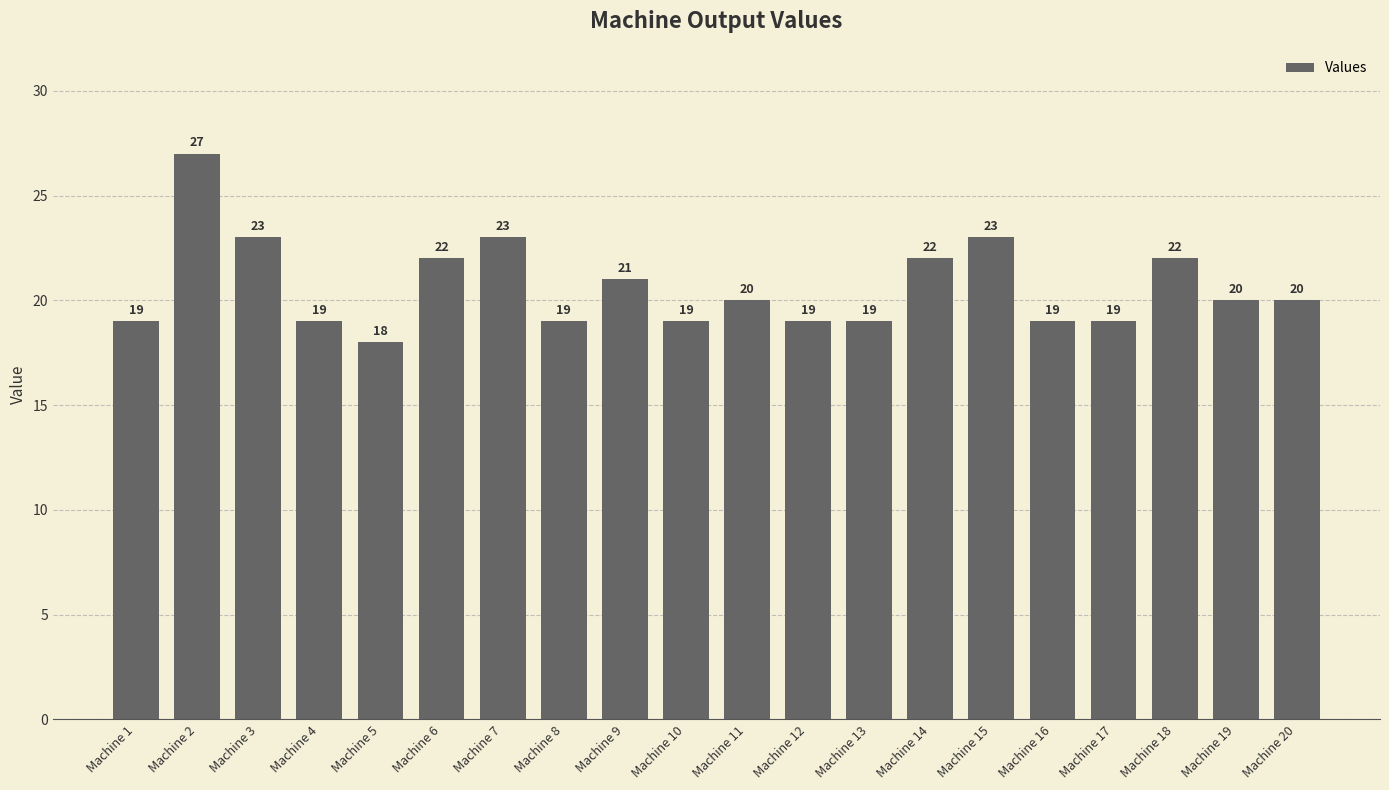

Reading left to right, list all the values displayed in this chart.

19	27	23	19	18	22	23	19	21	19	20	19	19	22	23	19	19	22	20	20